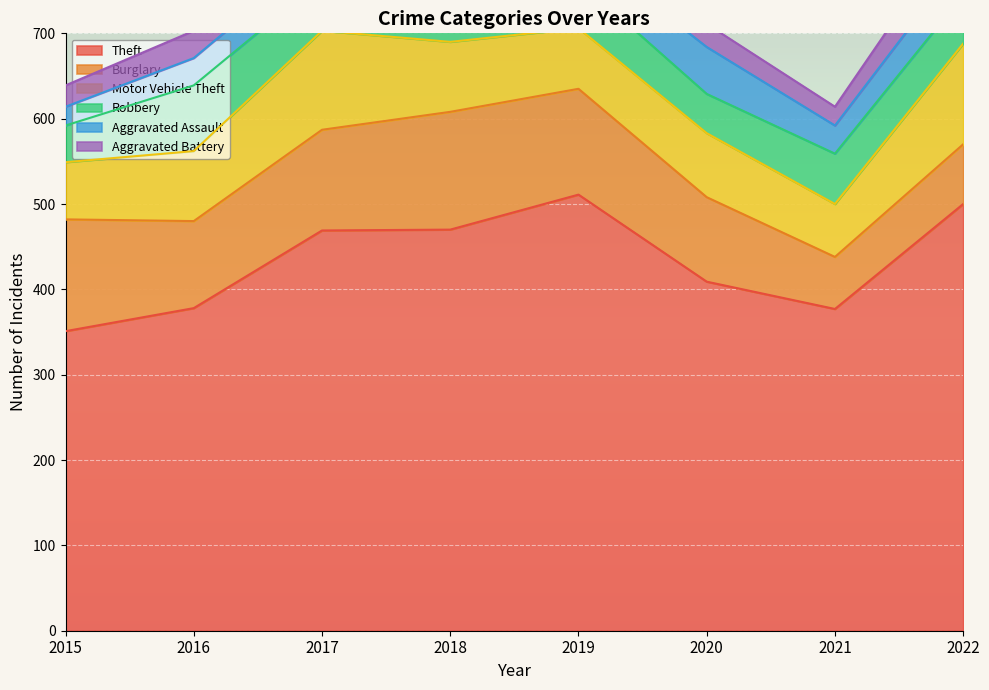

What is the maximum value shown in the chart?

511